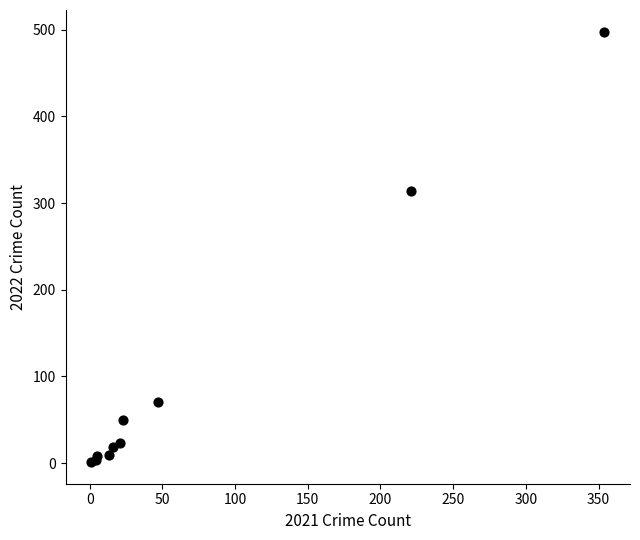

What Y value in the scatter plot is closest to 249?

314